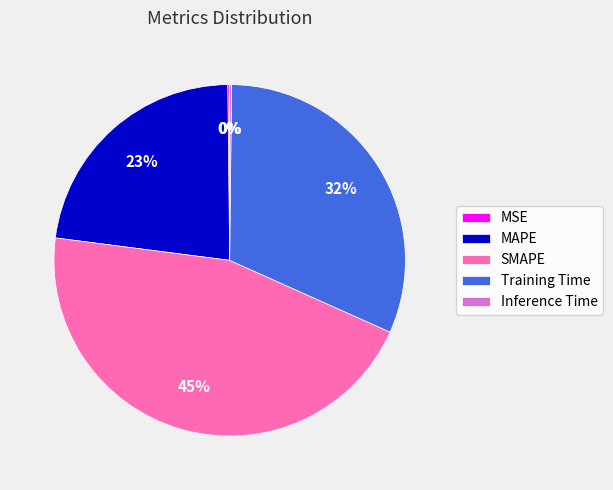

Which has a higher value, SMAPE or MAPE?

SMAPE